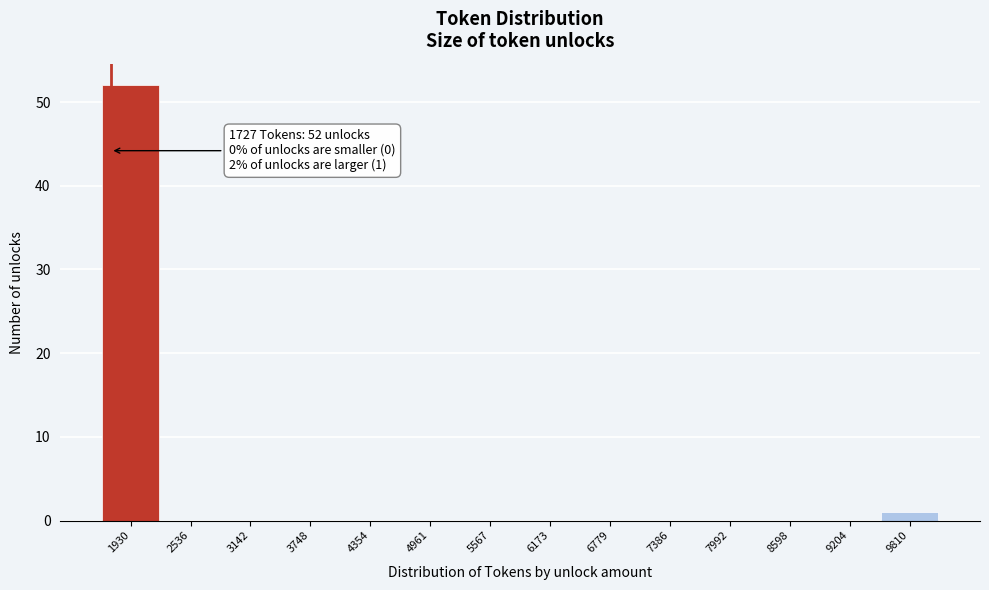

Over which range of the x-axis is the bar tallest?

1600 to 2200